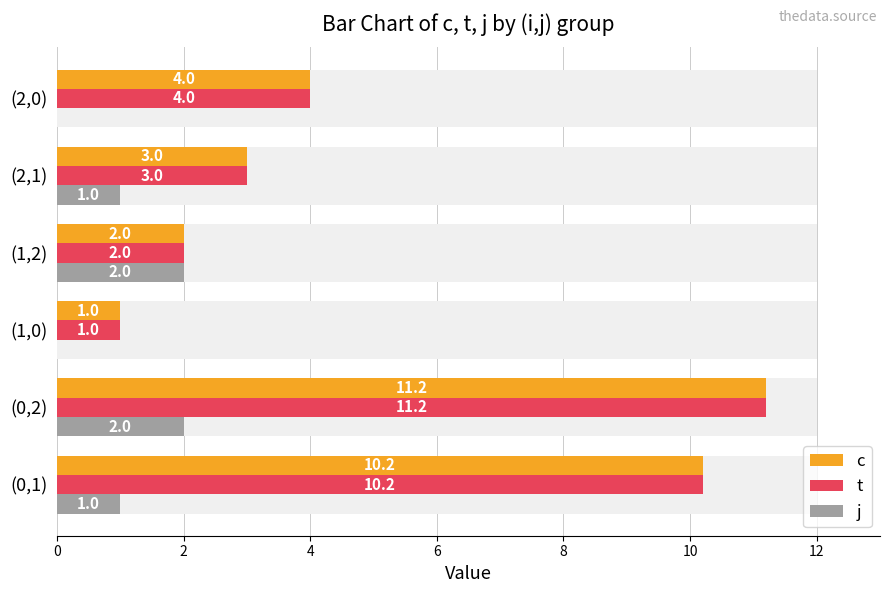

What is the average value of the j series?

1.0